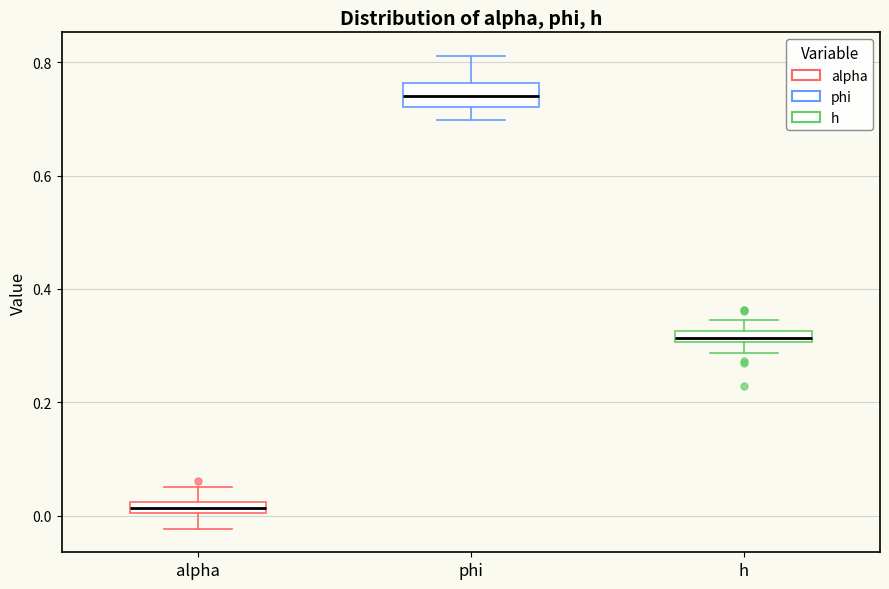

Which box's median line is the highest?

phi